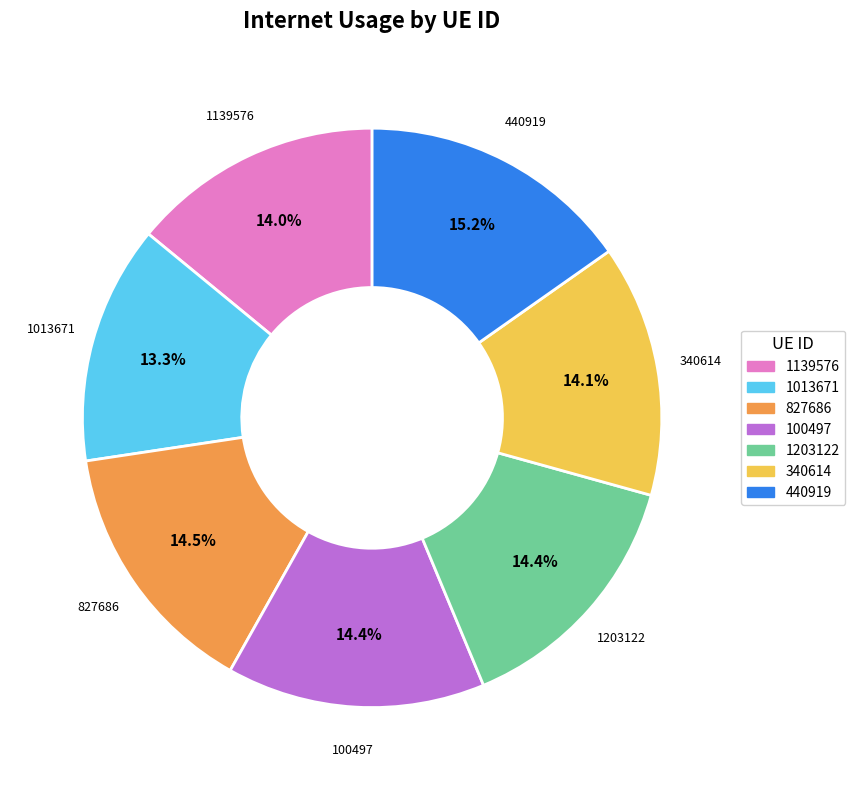

Count the number of slices in the pie.

7